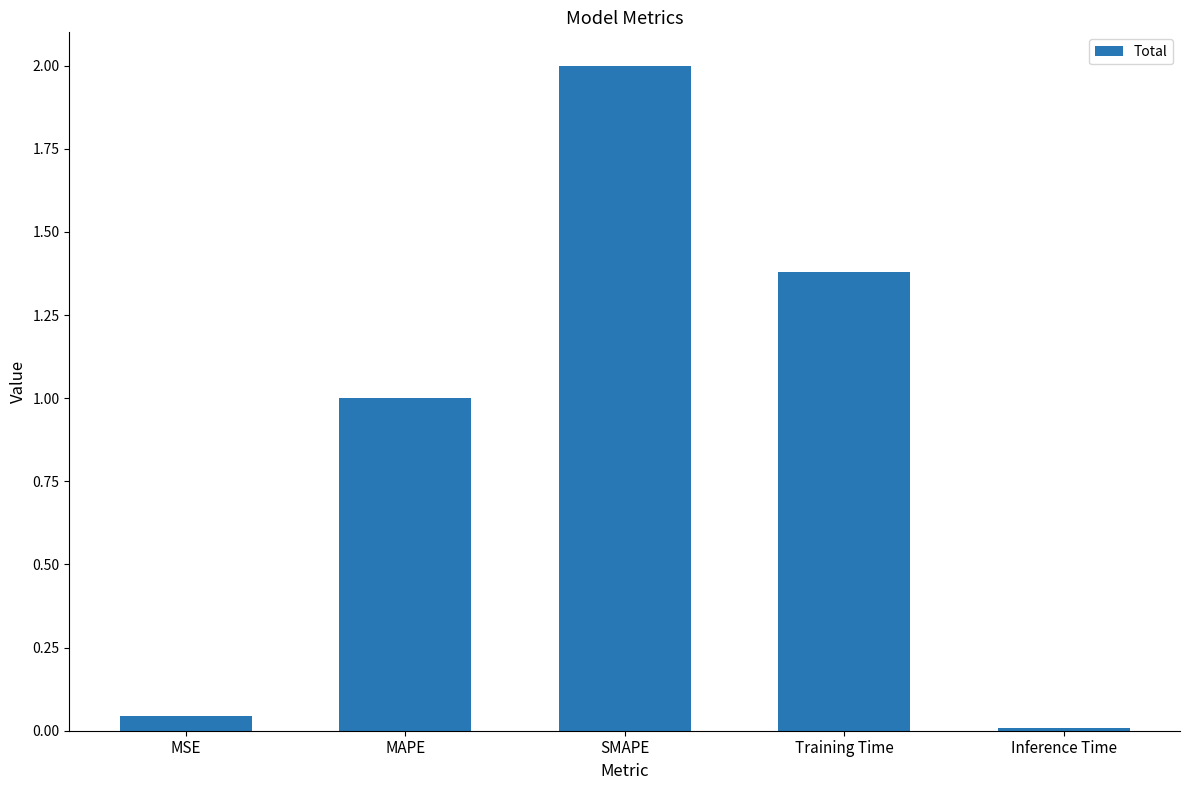

The value at MAPE is 1.0. True or false?

True